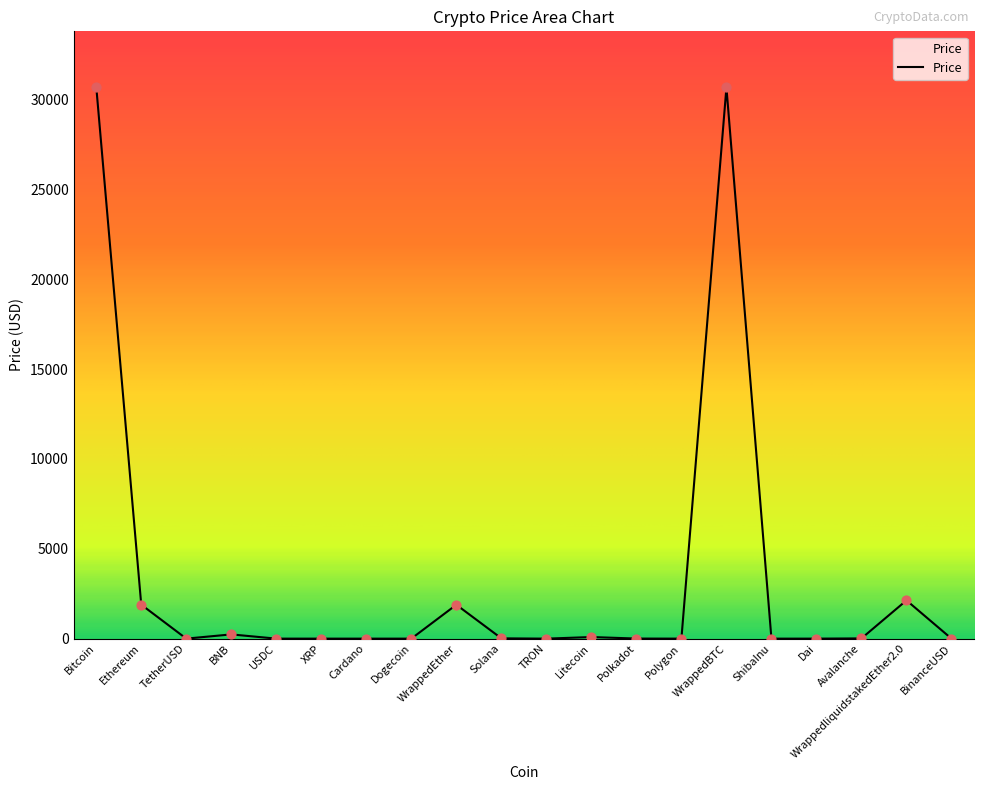

What is the change in value from XRP to ShibaInu?

-0.5